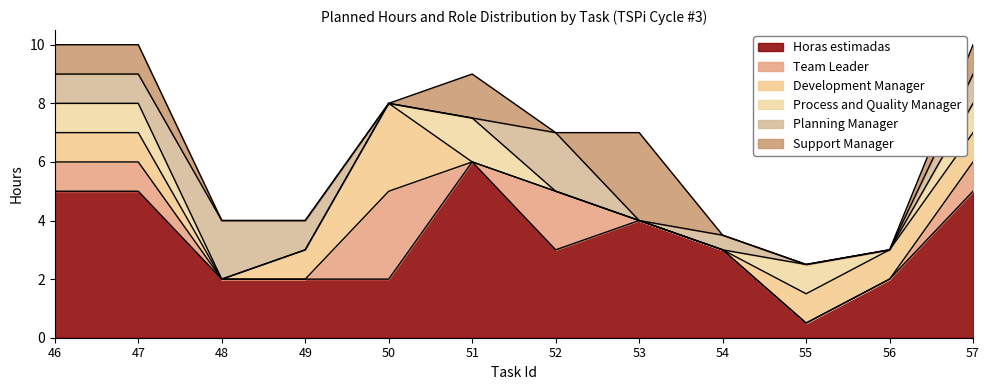

The value of Horas estimadas at 56 is 2.0. True or false?

True